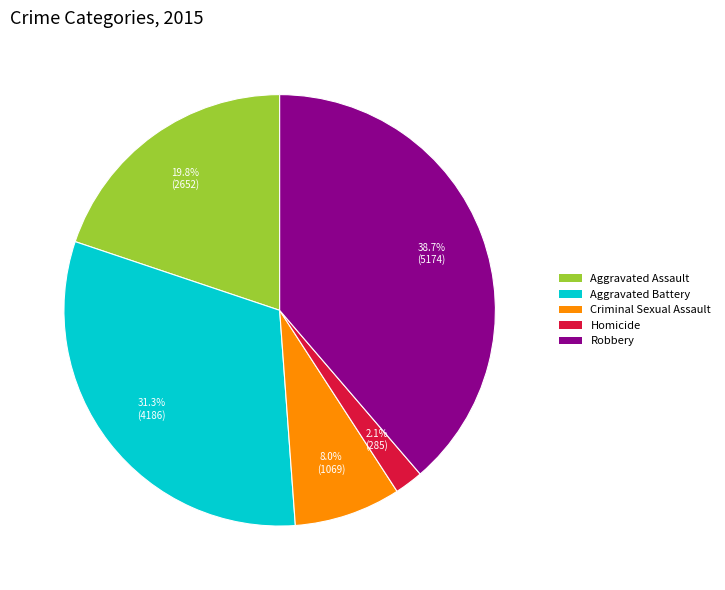

What is the ratio of the value at Homicide to the value at Robbery?

0.1